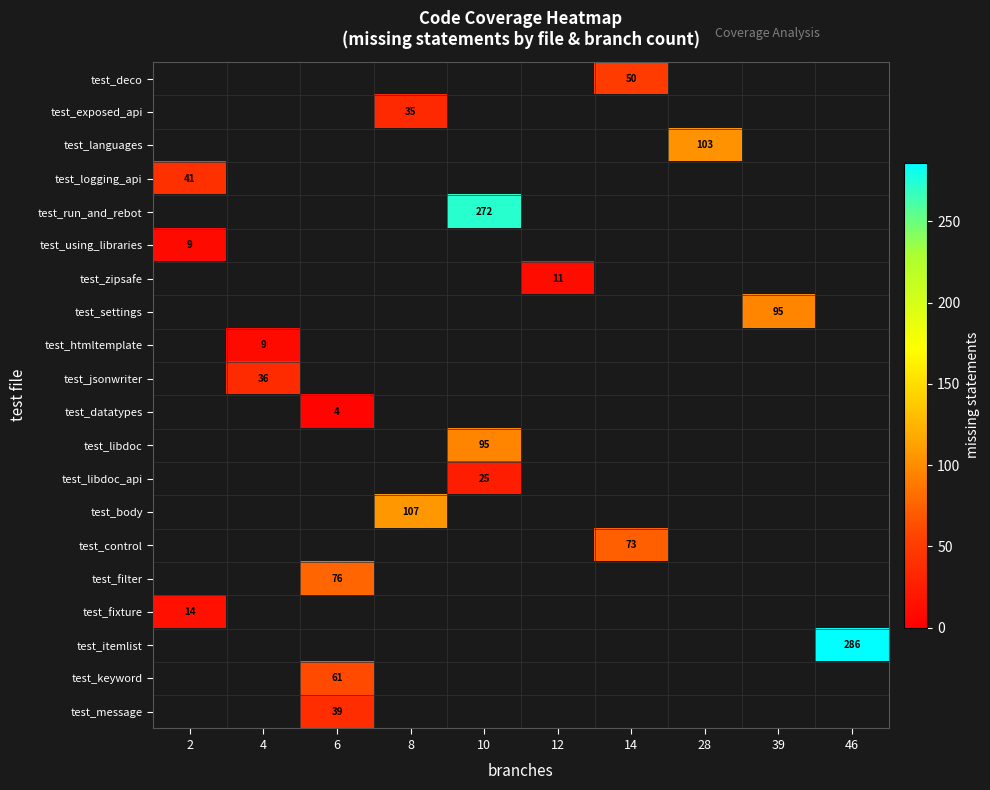

Which label corresponds to the largest value in the chart?

46